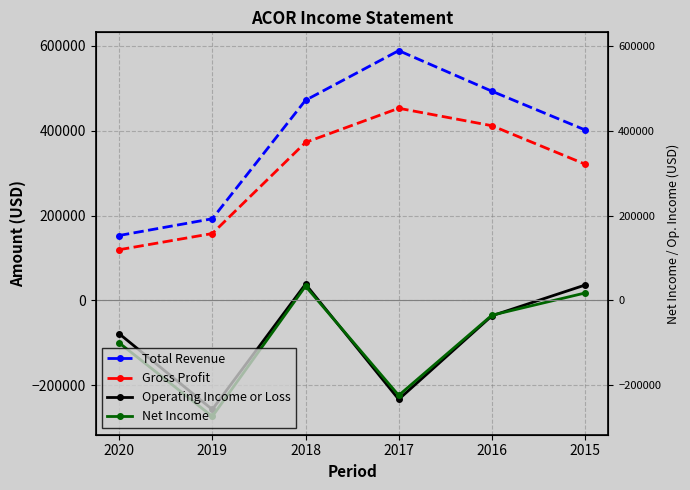

What is the sum of the Net Income values at 2018 and 2017?

-189700